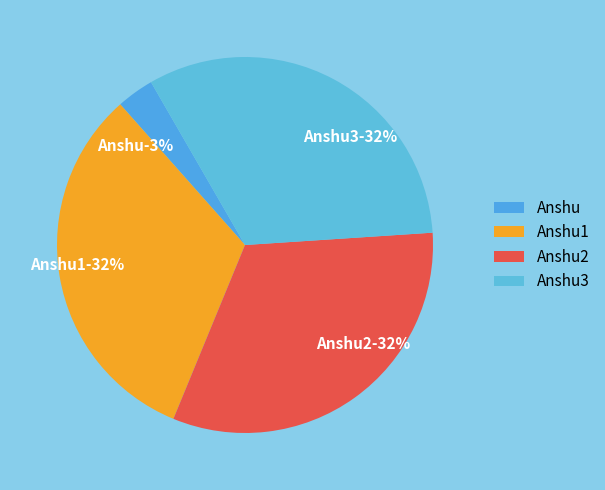

To the nearest percent, what is the difference between the largest and smallest slice percentages?

29%